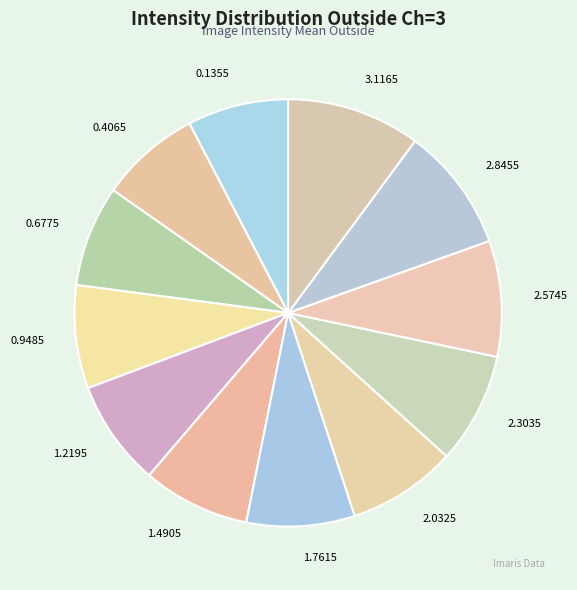

Is there any slice that represents more than half of the pie?

No